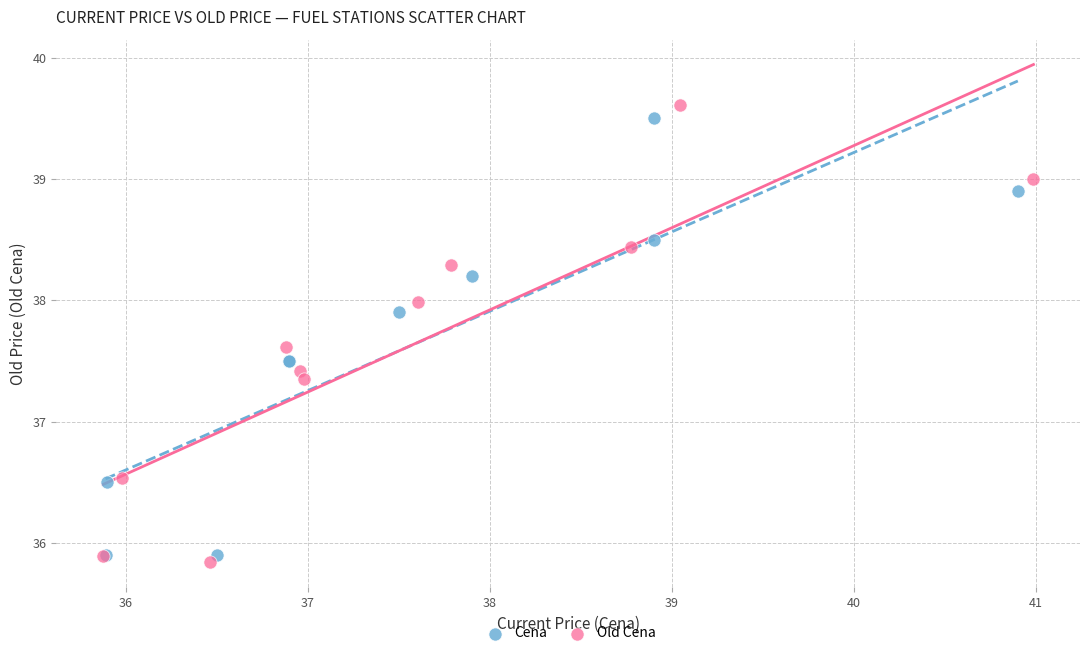

Which series has the largest Y range (max minus min)?

Old Cena